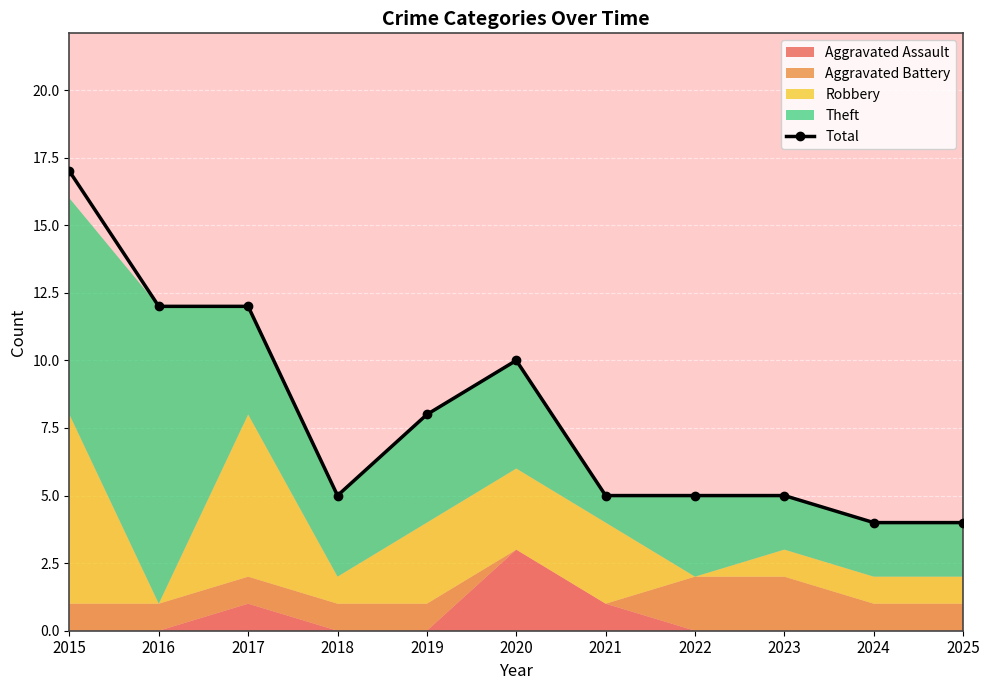

What is the difference between the values at 2020 and 2016?

2